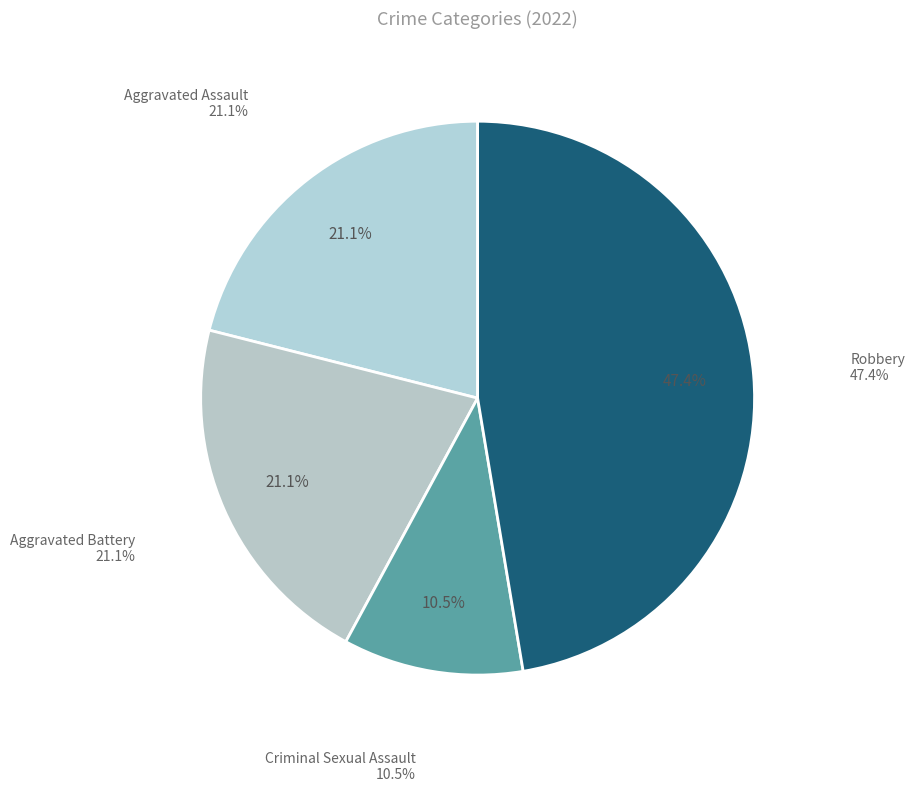

What percentage is the Robbery slice, to the nearest percent?

47%